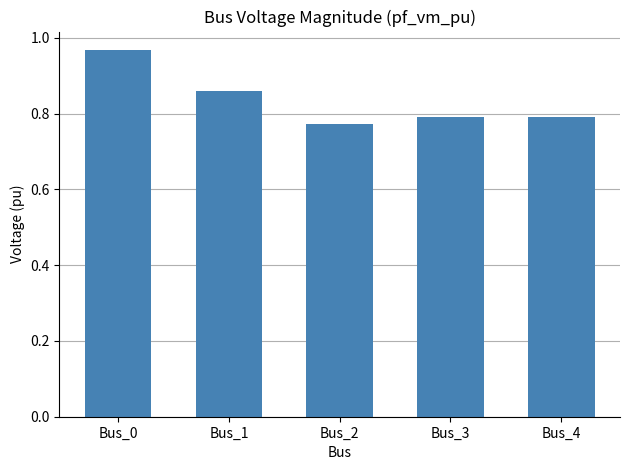

What is the sum of the values at Bus_2 and Bus_4?

1.6